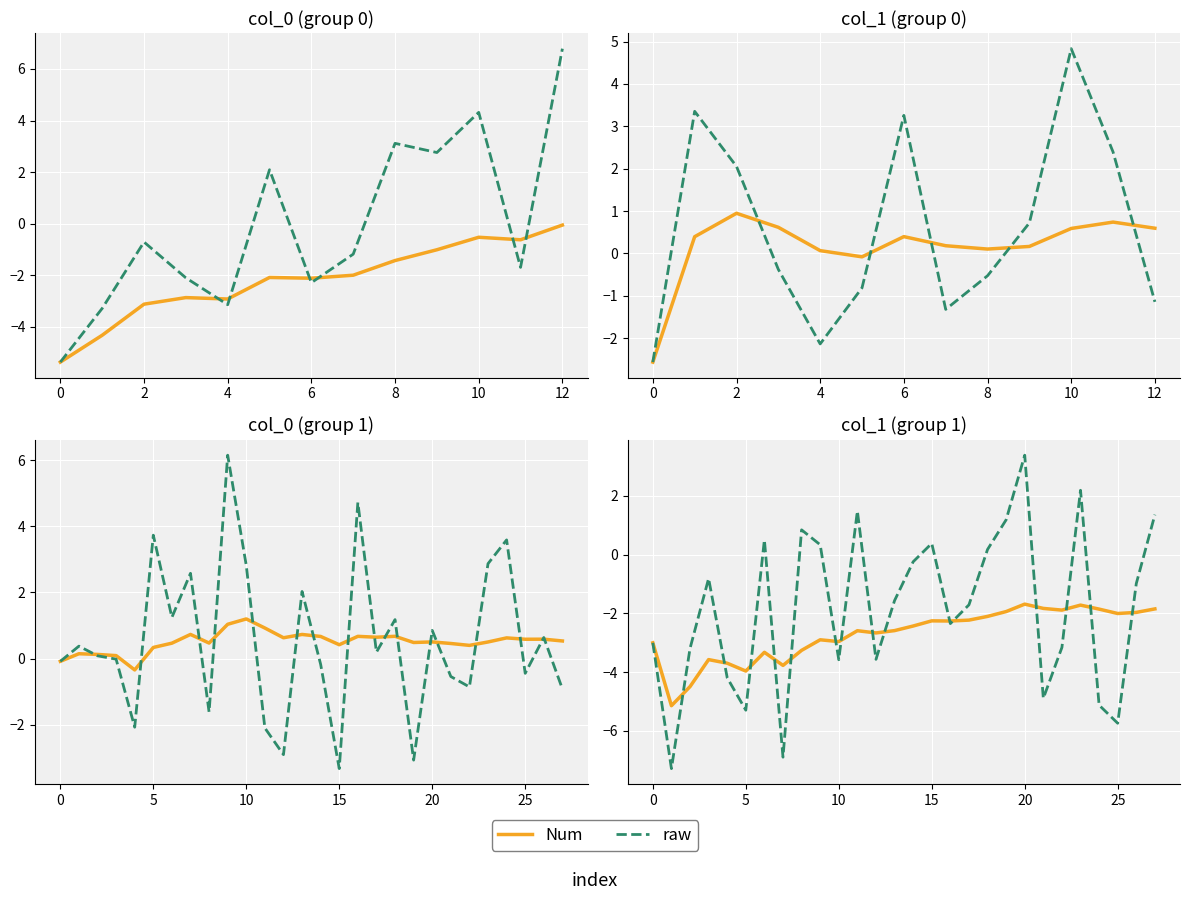

The Num series shows -3.0 at 0. True or false?

True